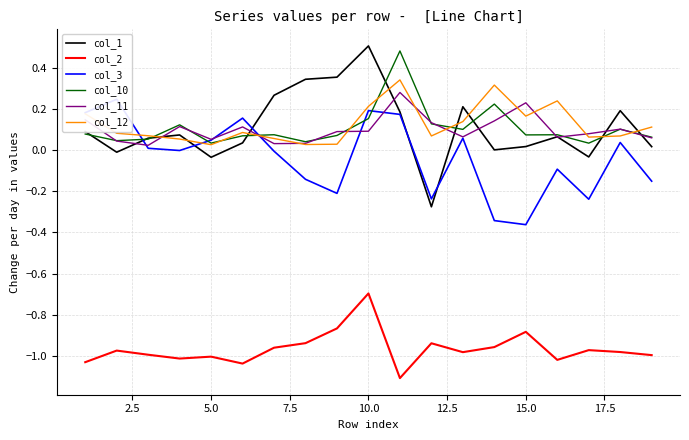

What are all the series names shown in the legend?

col_1, col_2, col_3, col_10, col_11, col_12